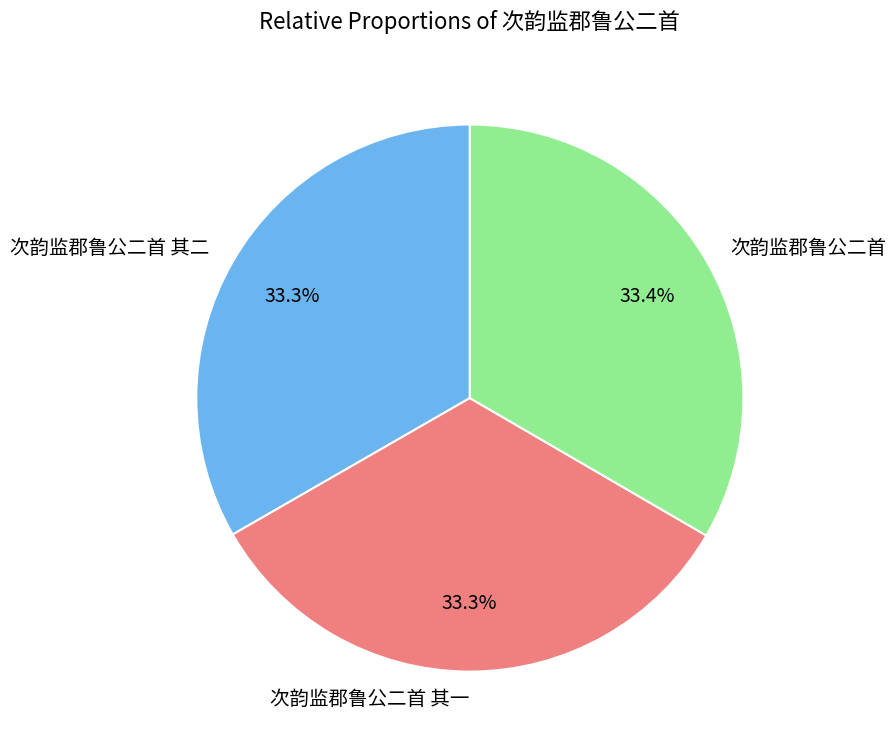

Is there any slice that represents more than half of the pie?

No